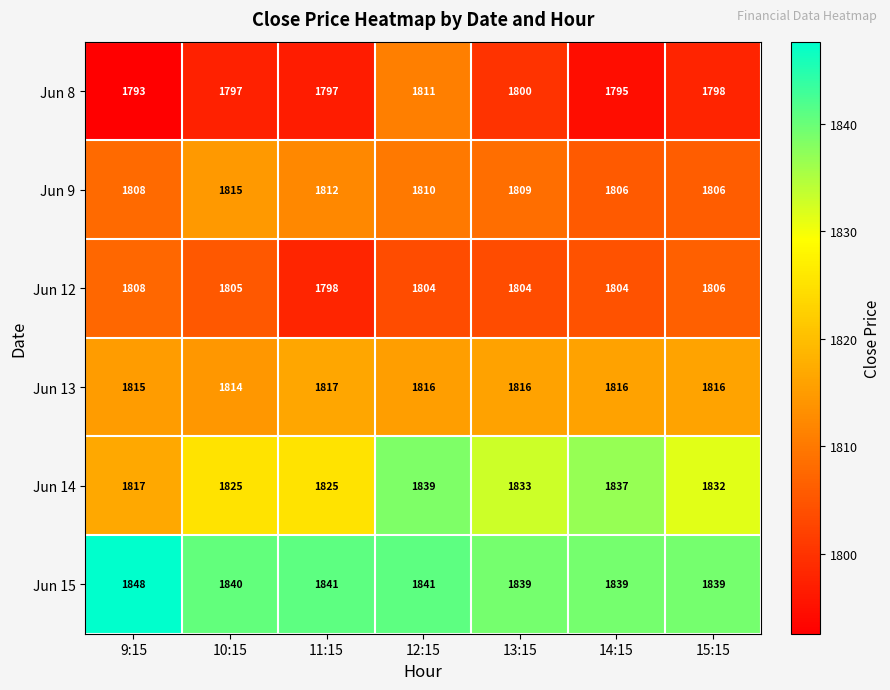

Read the Jun 9 value at 10:15.

1815